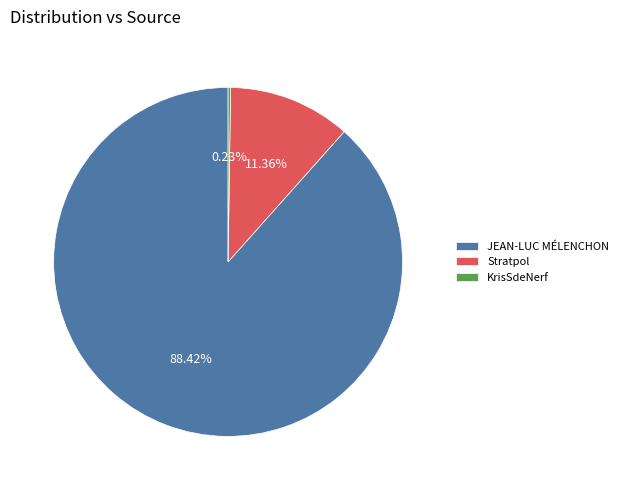

To the nearest percent, what is the difference between the Stratpol and JEAN-LUC MÉLENCHON slice percentages?

77%